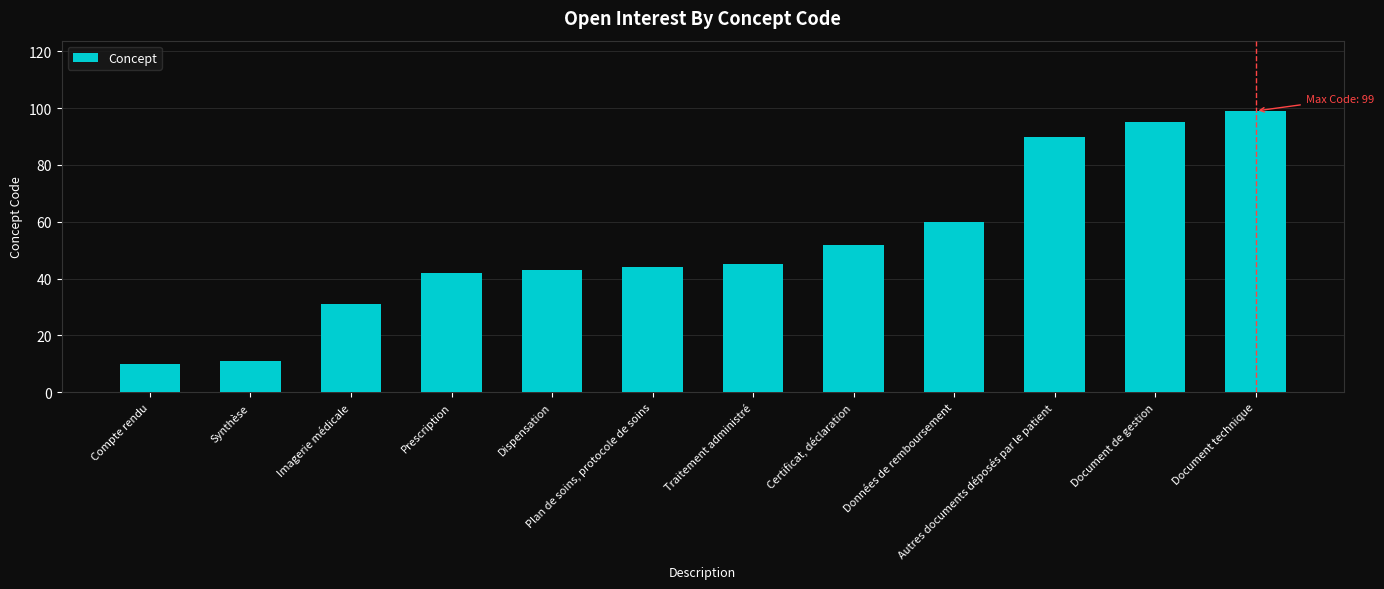

List the labels in order of value, smallest first.

Compte rendu, Synthèse, Imagerie médicale, Prescription, Dispensation, Plan de soins, protocole de soins, Traitement administré, Certificat, déclaration, Données de remboursement, Autres documents déposés par le patient, Document de gestion, Document technique